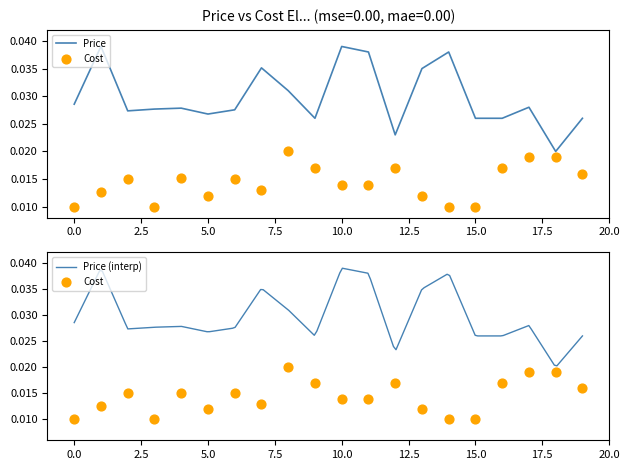

Which series reaches the maximum Y coordinate?

Price